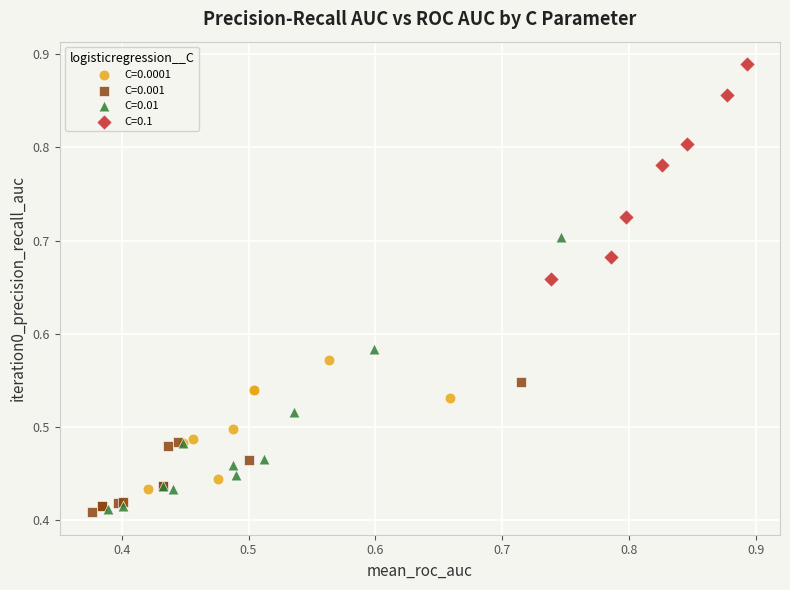

Which series has the largest Y range (max minus min)?

C=0.01